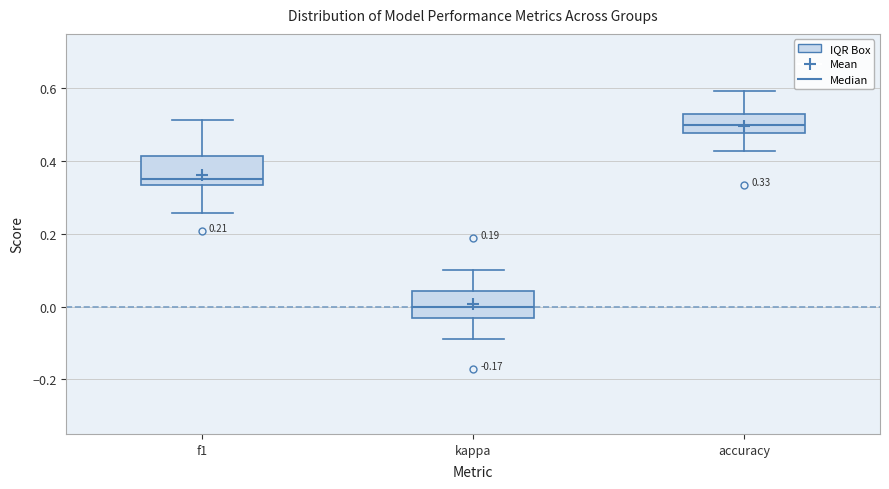

Which box's median line is the lowest?

kappa